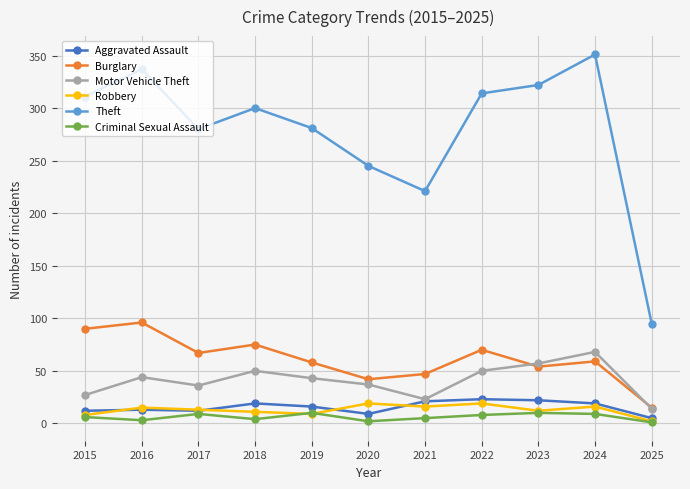

What is the minimum value for Aggravated Assault?

5